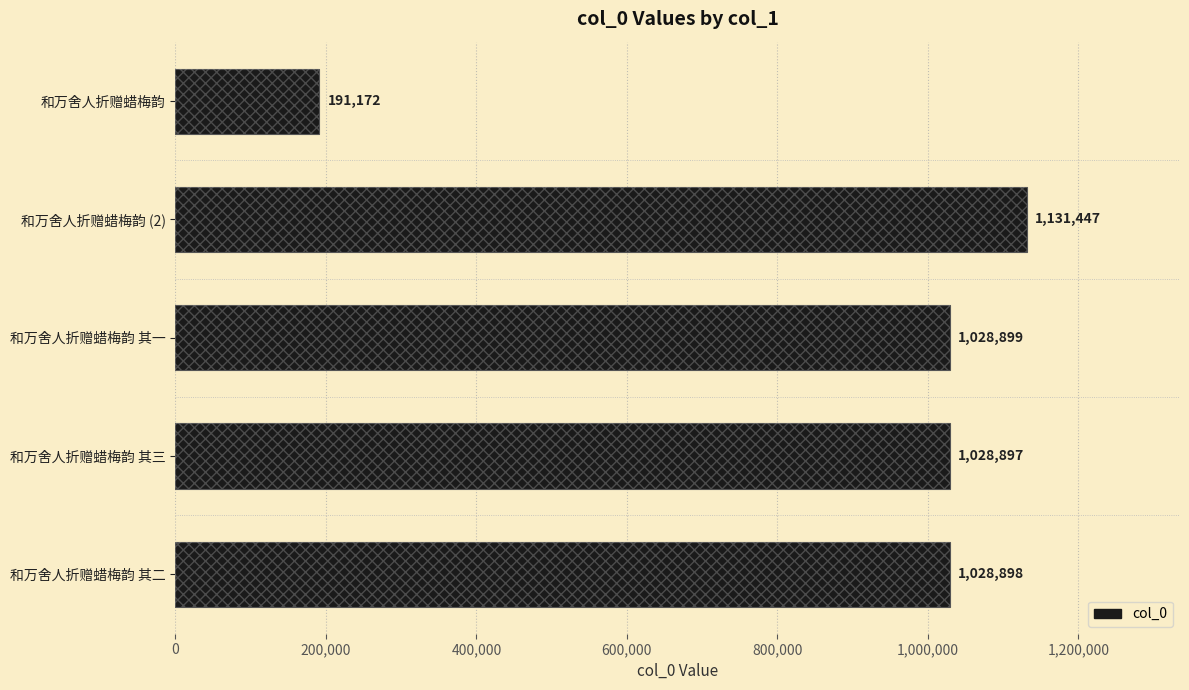

What is the difference between the maximum and minimum values?

940275